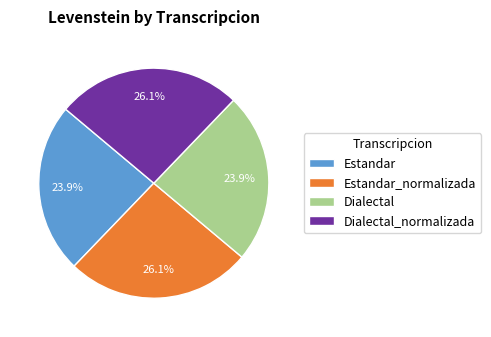

To the nearest percent, what is the combined percentage of Estandar and Estandar_normalizada?

50%